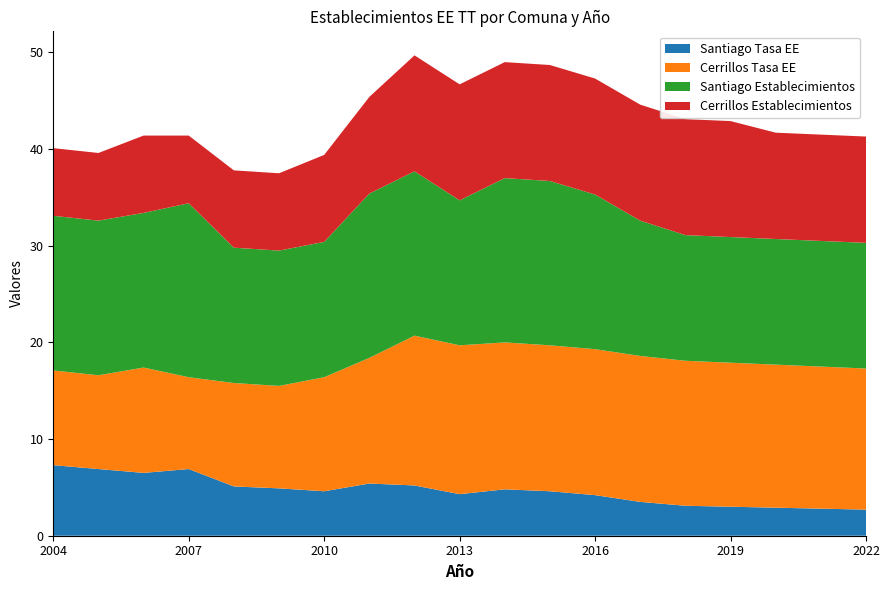

Reading left to right, extract all data points from this chart.

Santiago Tasa EE: 2004=7.3	2005=6.9	2006=6.5	2007=6.9	2008=5.1	2009=4.9	2010=4.6	2011=5.4	2012=5.2	2013=4.3	2014=4.8	2015=4.6	2016=4.2	2017=3.5	2018=3.1	2019=3.0	2020=2.9	2021=2.8	2022=2.7
Cerrillos Tasa EE: 2004=9.8	2005=9.7	2006=10.9	2007=9.5	2008=10.7	2009=10.6	2010=11.8	2011=13.0	2012=15.5	2013=15.4	2014=15.2	2015=15.1	2016=15.1	2017=15.1	2018=15.0	2019=14.9	2020=14.8	2021=14.7	2022=14.6
Santiago Establecimientos: 2004=16.0	2005=16.0	2006=16.0	2007=18.0	2008=14.0	2009=14.0	2010=14.0	2011=17.0	2012=17.0	2013=15.0	2014=17.0	2015=17.0	2016=16.0	2017=14.0	2018=13.0	2019=13.0	2020=13.0	2021=13.0	2022=13.0
Cerrillos Establecimientos: 2004=7.0	2005=7.0	2006=8.0	2007=7.0	2008=8.0	2009=8.0	2010=9.0	2011=10.0	2012=12.0	2013=12.0	2014=12.0	2015=12.0	2016=12.0	2017=12.0	2018=12.0	2019=12.0	2020=11.0	2021=11.0	2022=11.0